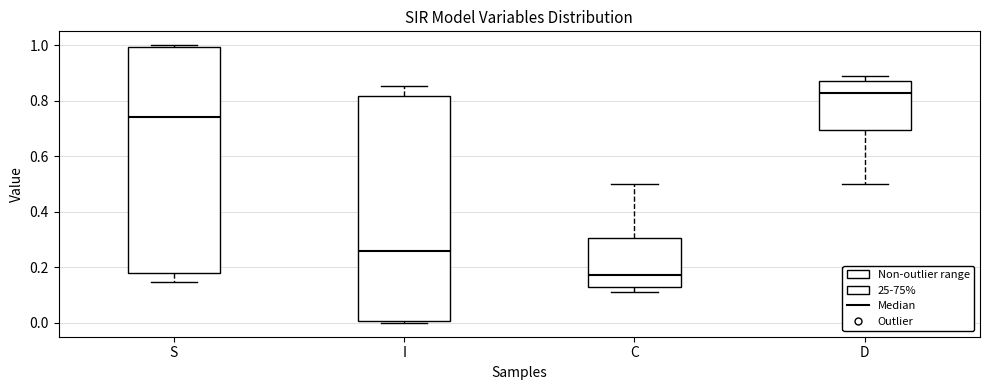

Which box has the highest median line?

D